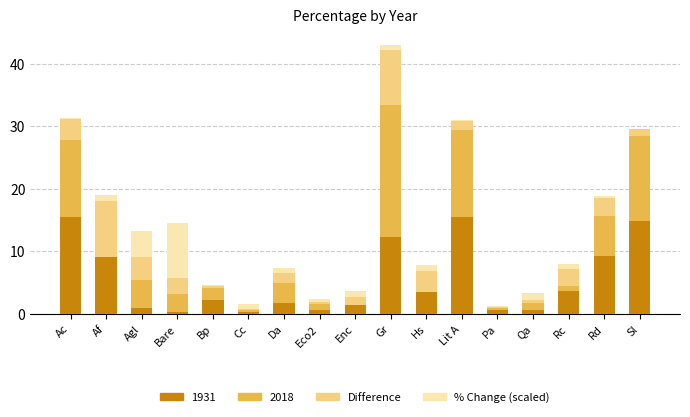

The 1931 series shows 9.2 at Rd. True or false?

True